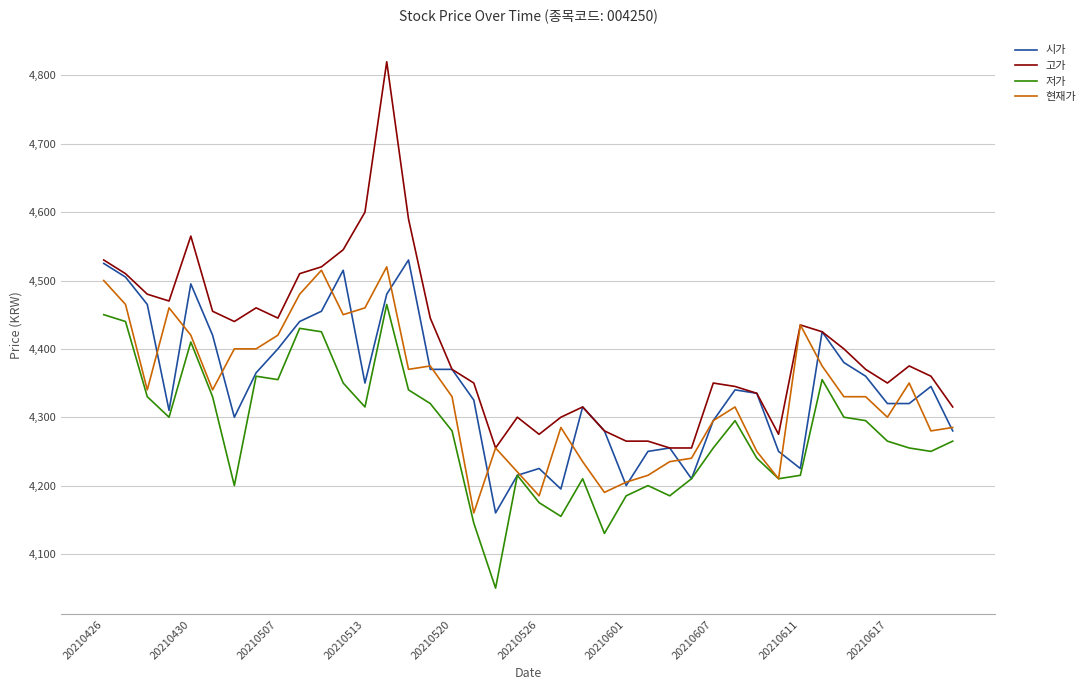

What is the maximum value for 저가?

4465